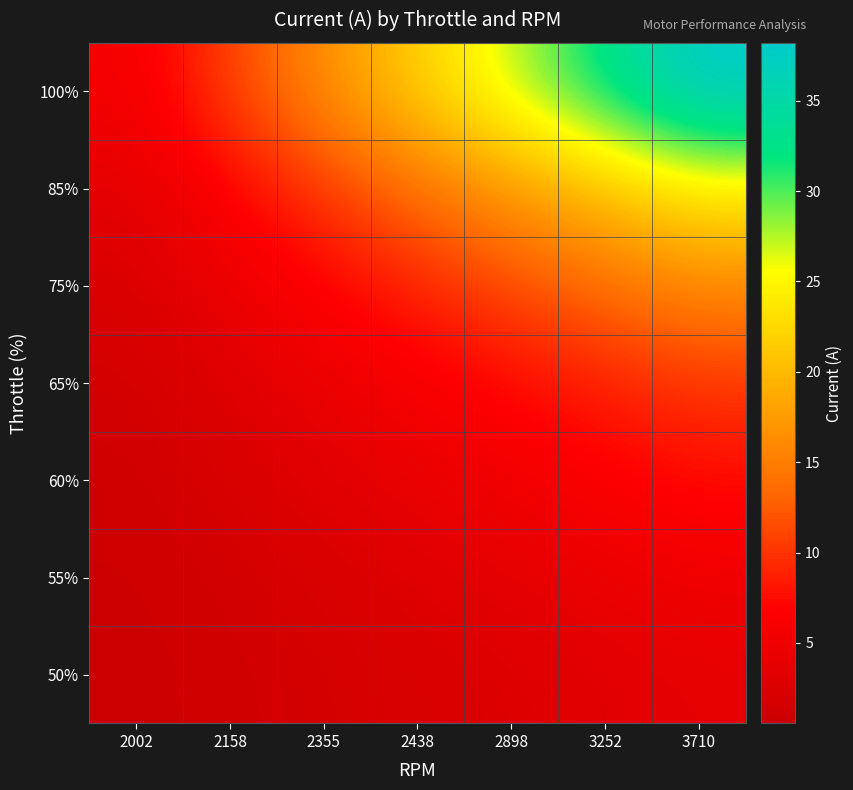

Reading right to left, list all the values displayed in this chart.

50%: 3710=3.8	3252=3.3	2898=2.7	2438=2.2	2355=1.6	2158=1.1	2002=0.5
55%: 3710=5.1	3252=4.4	2898=3.7	2438=2.9	2355=2.2	2158=1.5	2002=0.7
60%: 3710=7.4	3252=6.4	2898=5.3	2438=4.2	2355=3.2	2158=2.1	2002=1.1
65%: 3710=10.2	3252=8.8	2898=7.3	2438=5.8	2355=4.4	2158=2.9	2002=1.5
75%: 3710=15.9	3252=13.7	2898=11.4	2438=9.1	2355=6.8	2158=4.6	2002=2.3
85%: 3710=24.1	3252=20.7	2898=17.2	2438=13.8	2355=10.3	2158=6.9	2002=3.4
100%: 3710=38.2	3252=32.7	2898=27.3	2438=21.8	2355=16.4	2158=10.9	2002=5.5